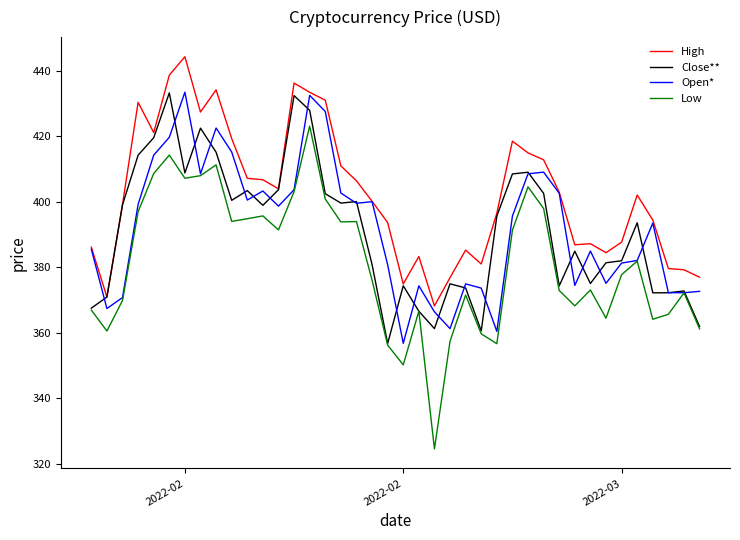

Which series has the widest spread of values?

Low